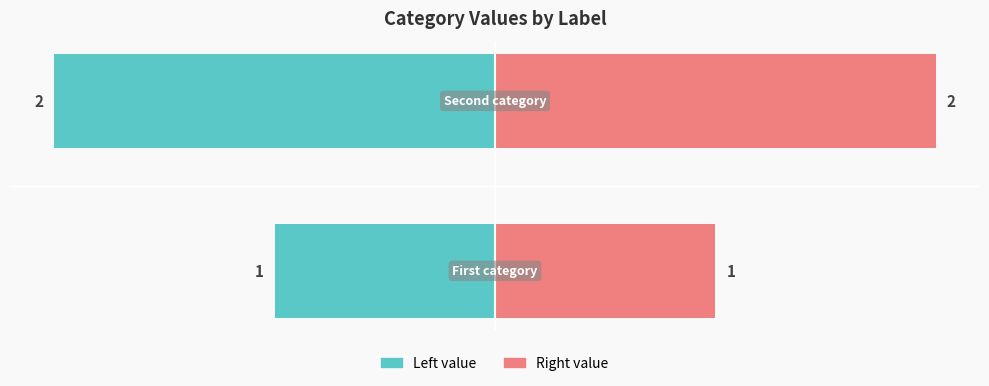

Count the number of categories in the chart.

2